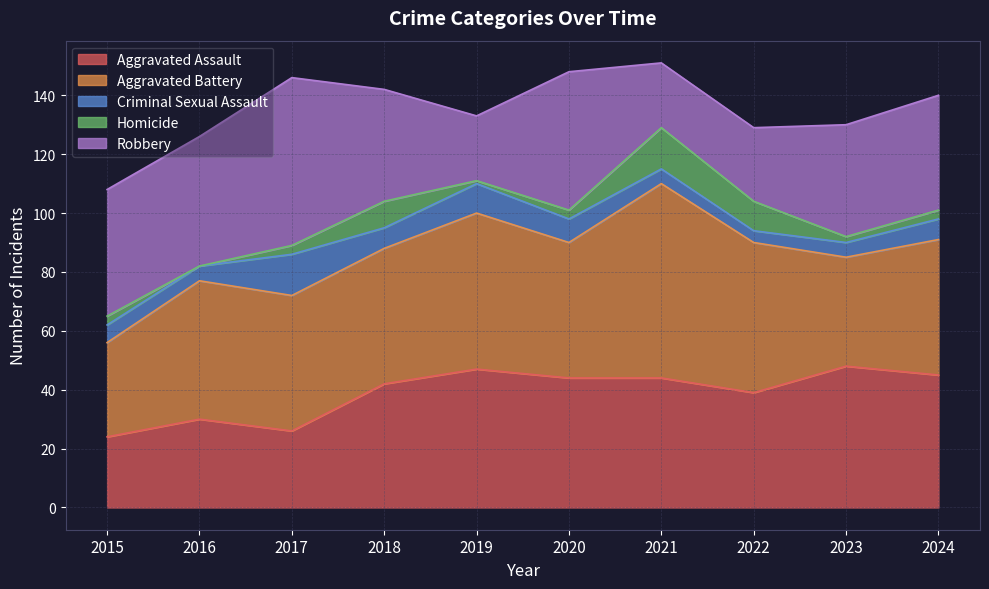

How many values in Homicide are above zero?

9